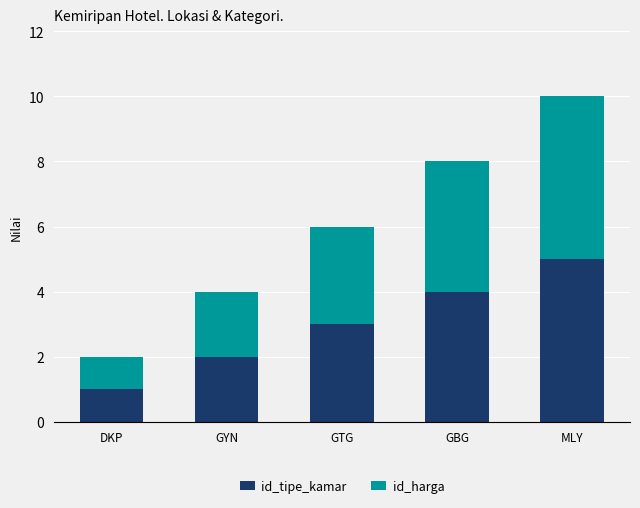

What is the average value of the id_tipe_kamar series?

3